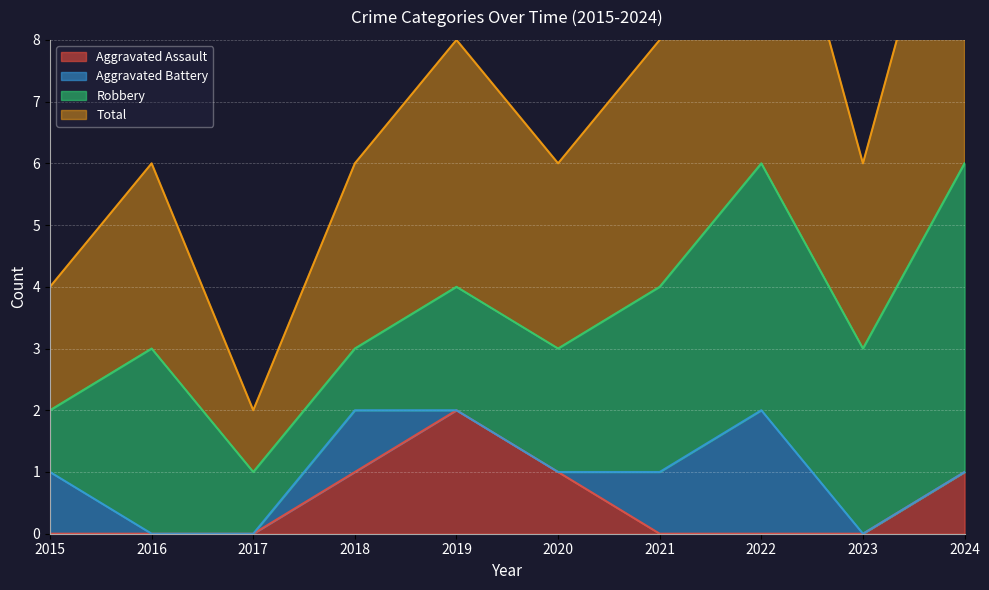

What is the sum of the Aggravated Assault values at 2022 and 2020?

1